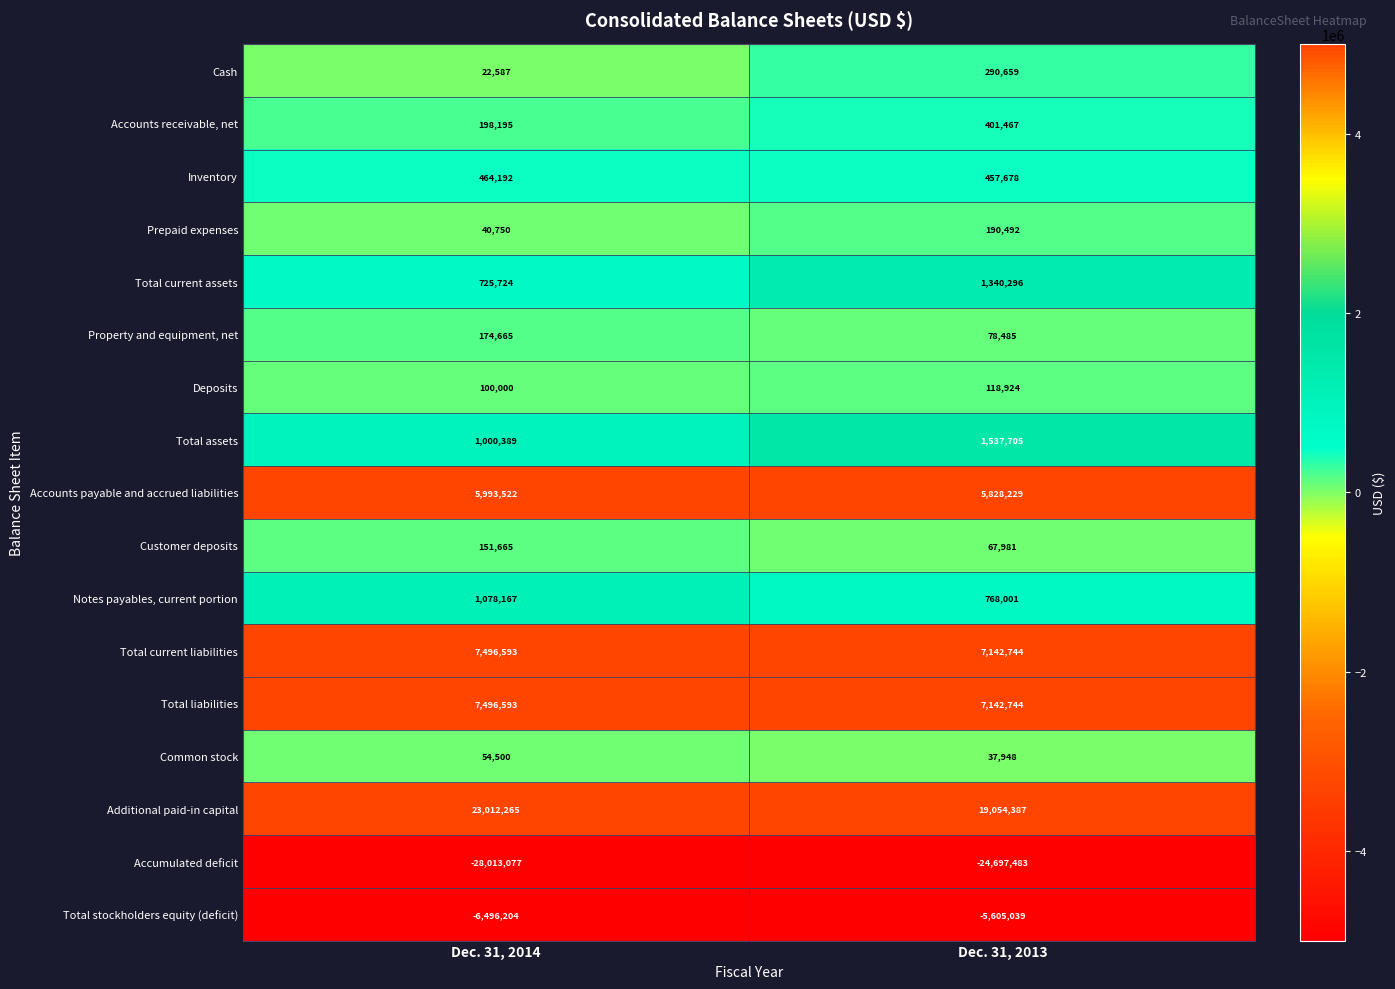

What is the difference between the highest and lowest values at Dec. 31, 2013?

43751870